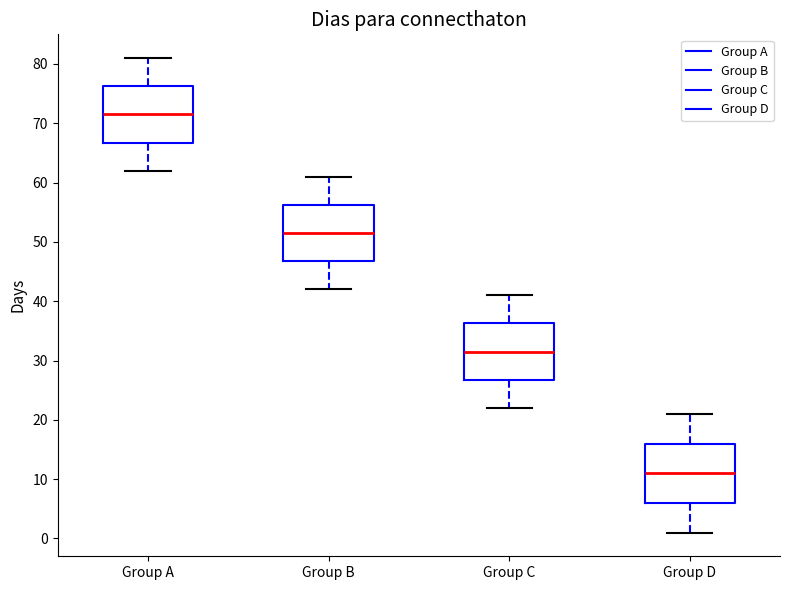

Which box has the highest median line?

Group A